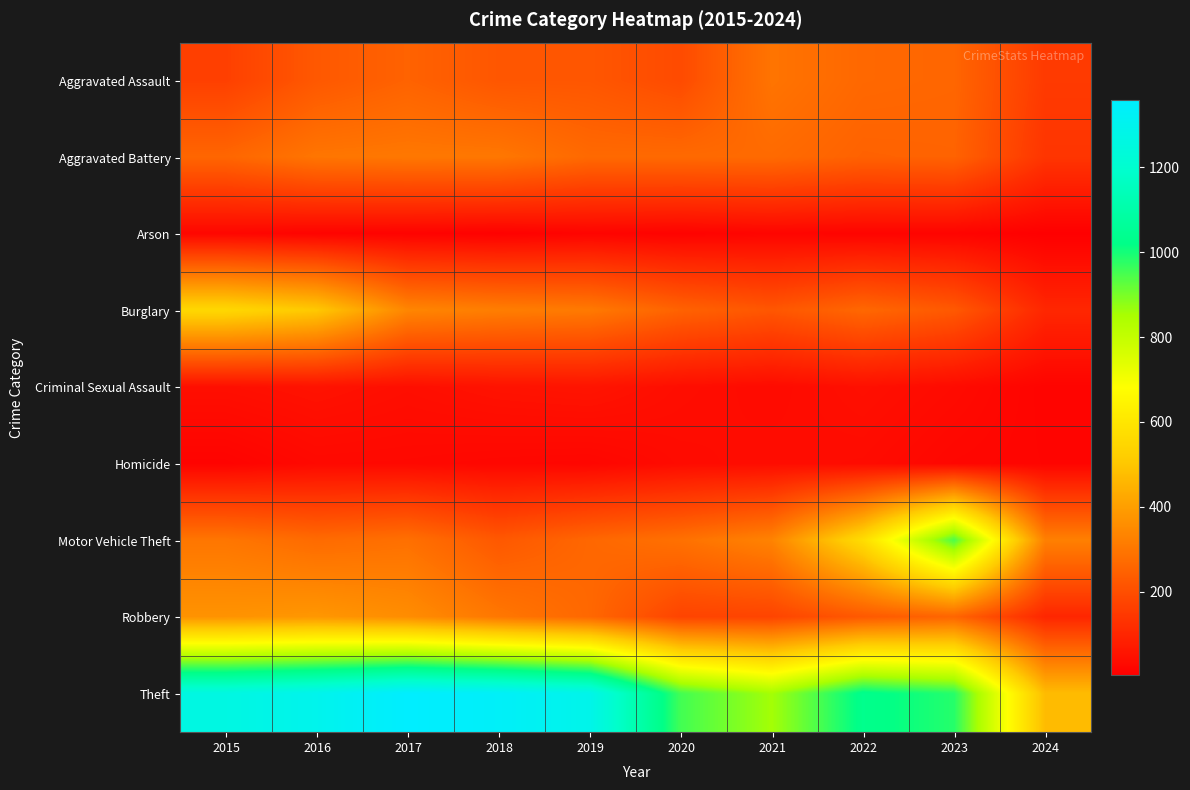

What is the maximum value shown in the chart?

1359